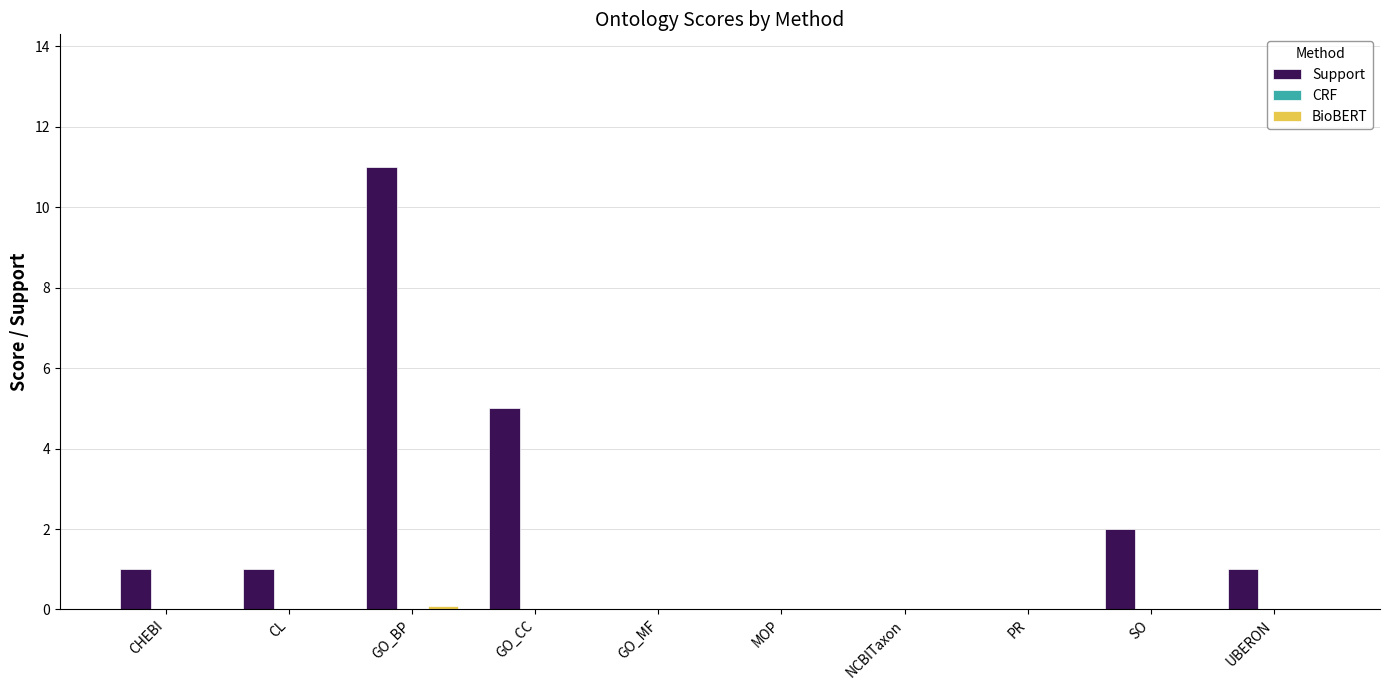

The Support series shows 2.0 at SO. True or false?

True